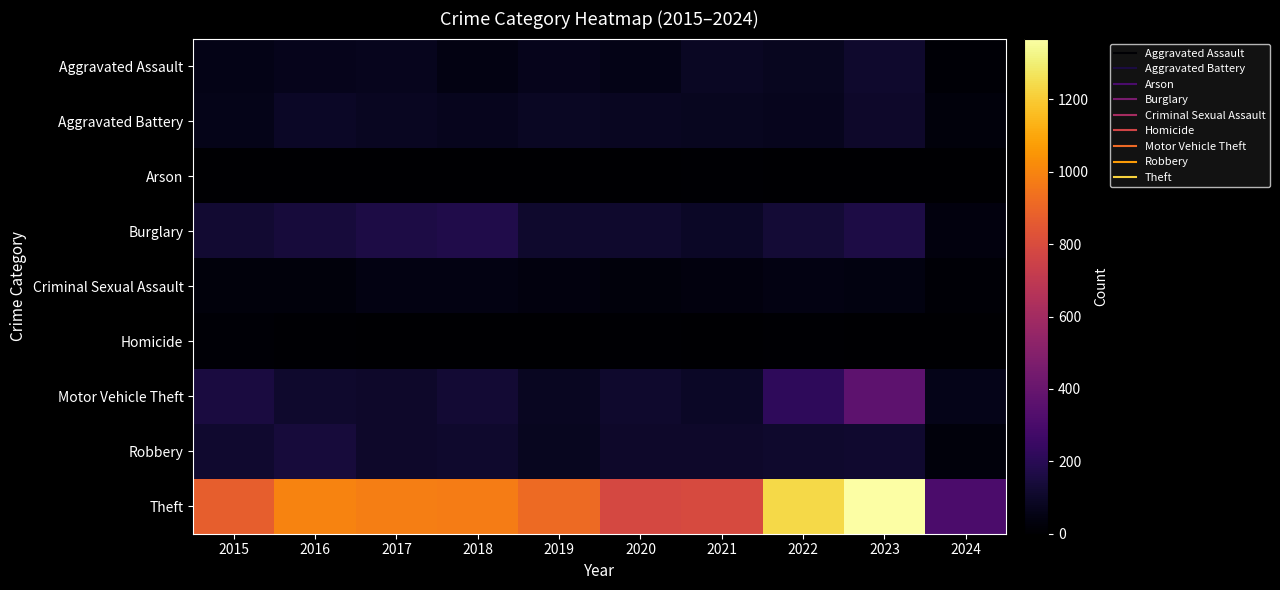

At how many categories does at least one series exceed 1245?

1